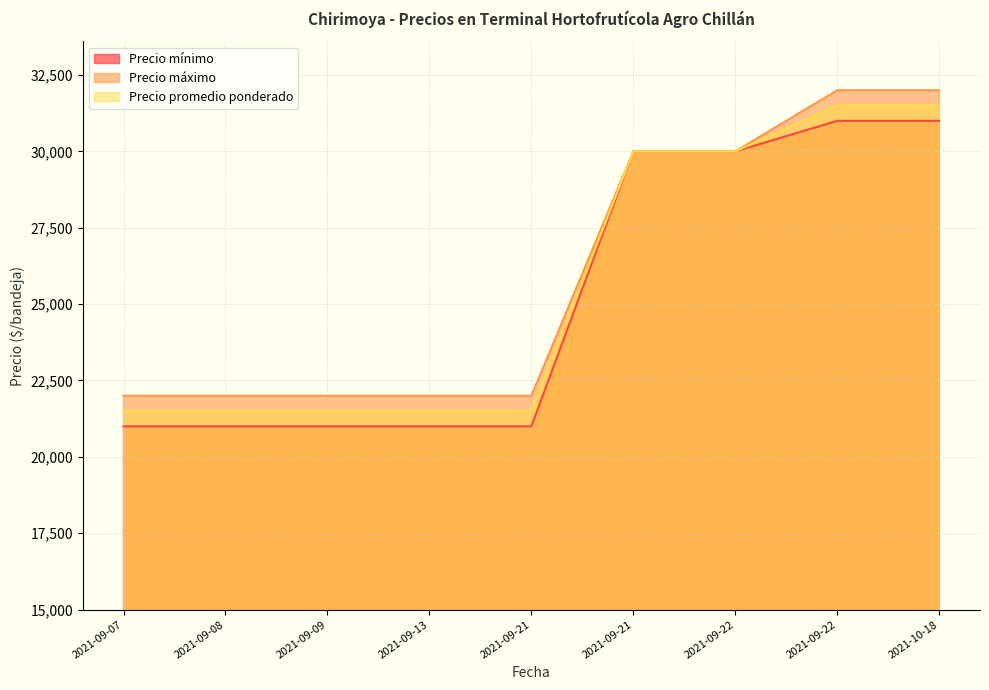

True or false: Precio máximo and Precio promedio ponderado intersect in this chart.

False